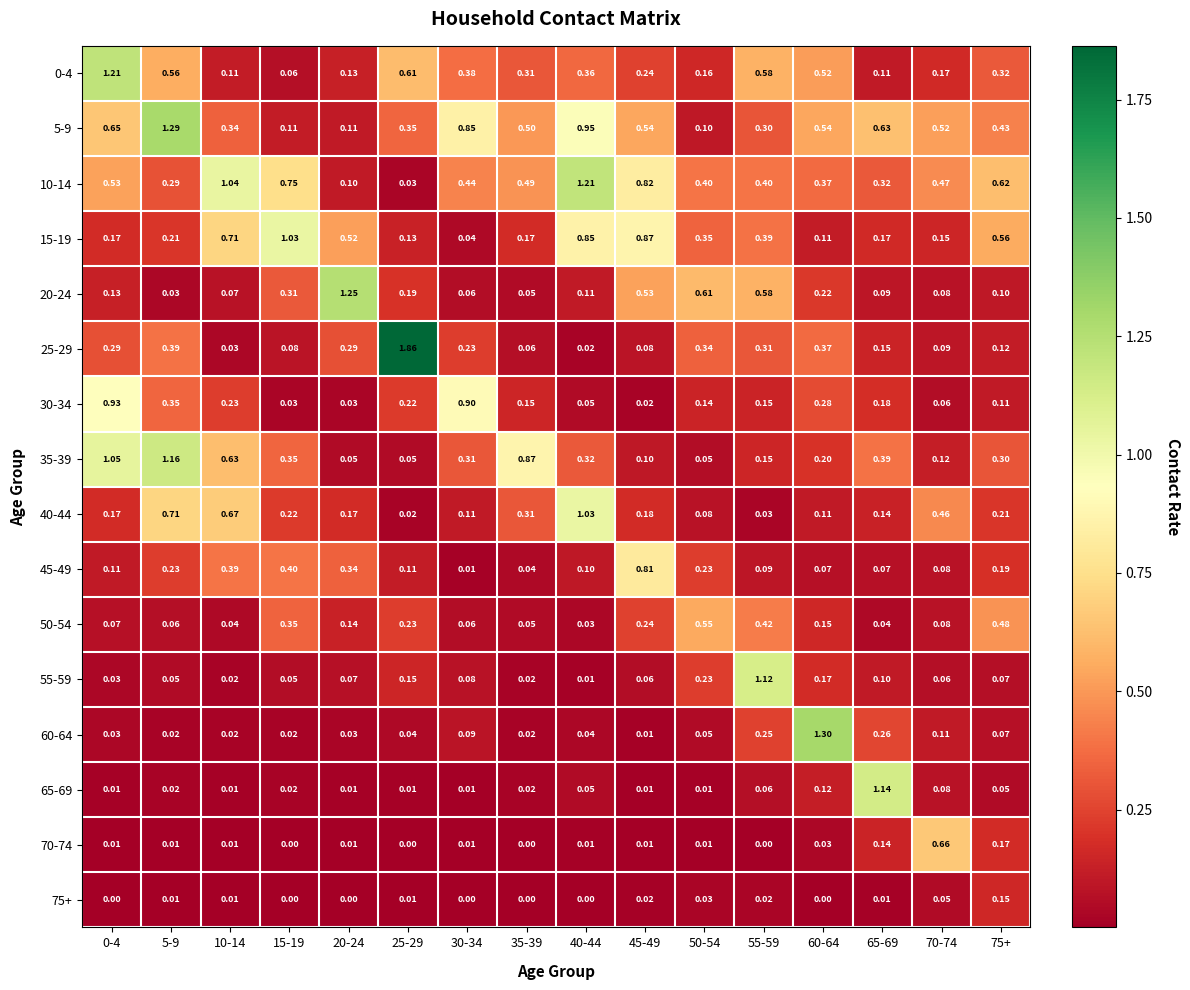

Is the value of 30-34 at 35-39 greater than the value of 10-14 at 15-19?

No